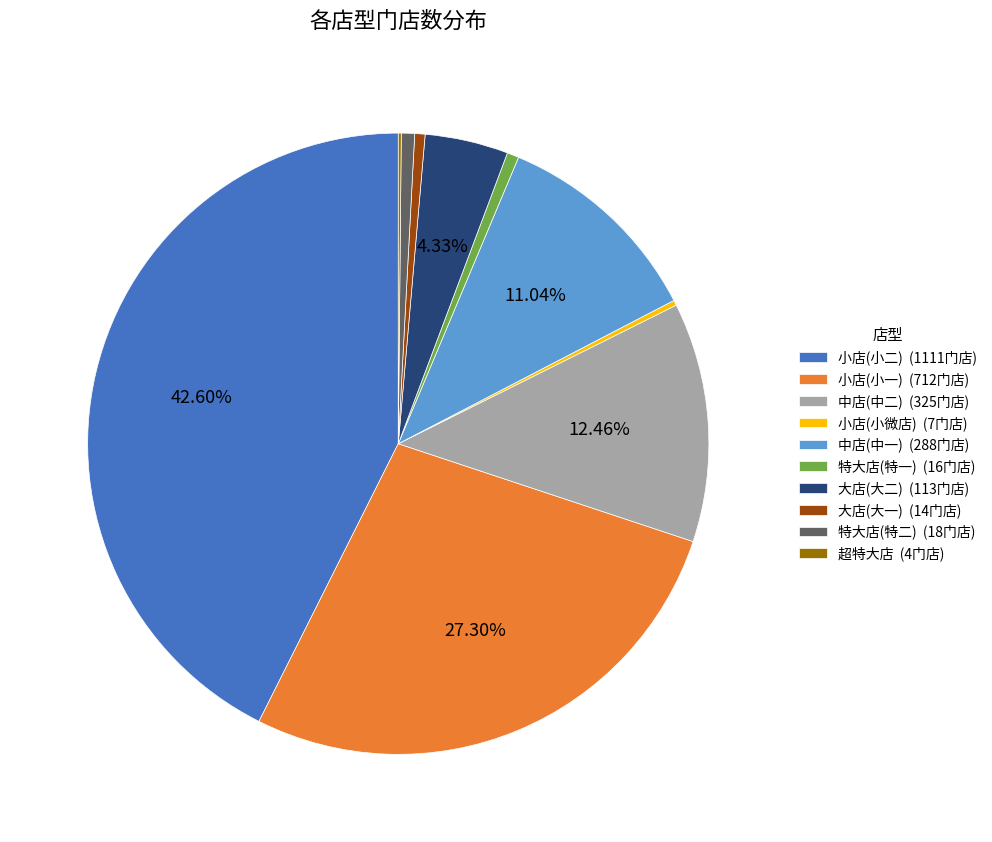

To the nearest percent, what is the average slice percentage?

10%